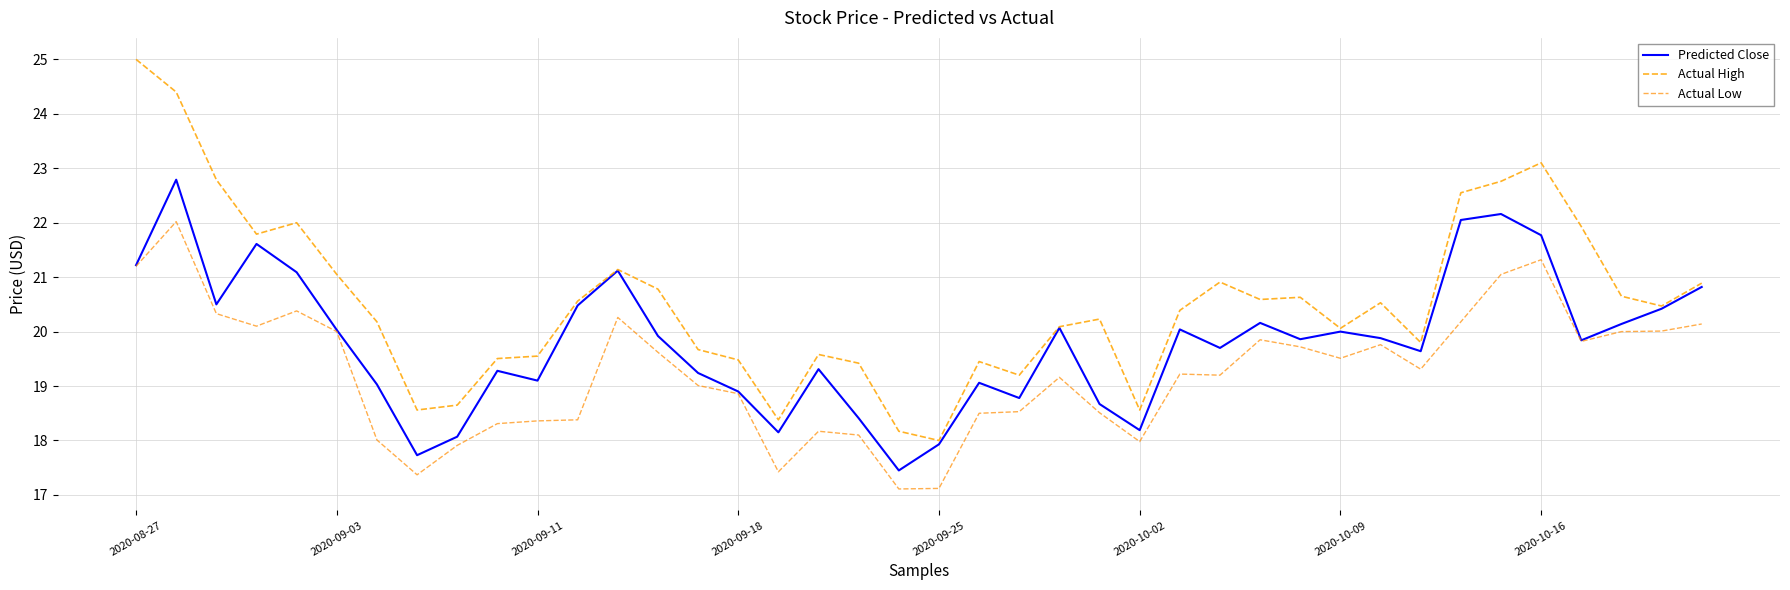

Is this an area chart (filled region under the line)?

No